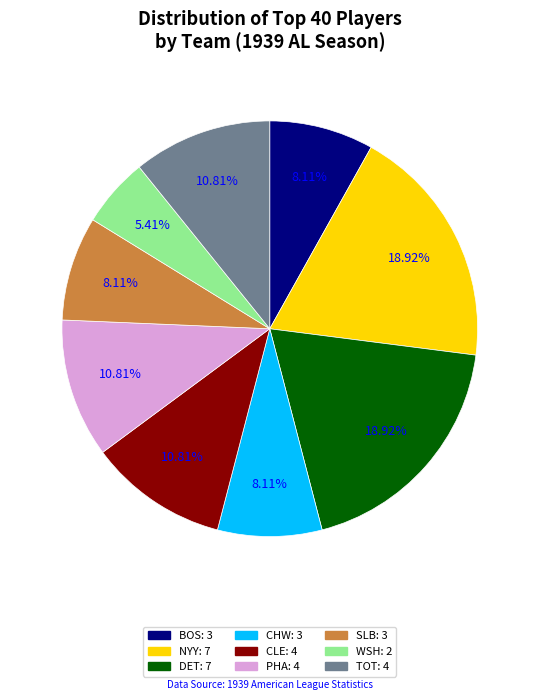

To the nearest percent, what percentage of the pie is NYY?

19%